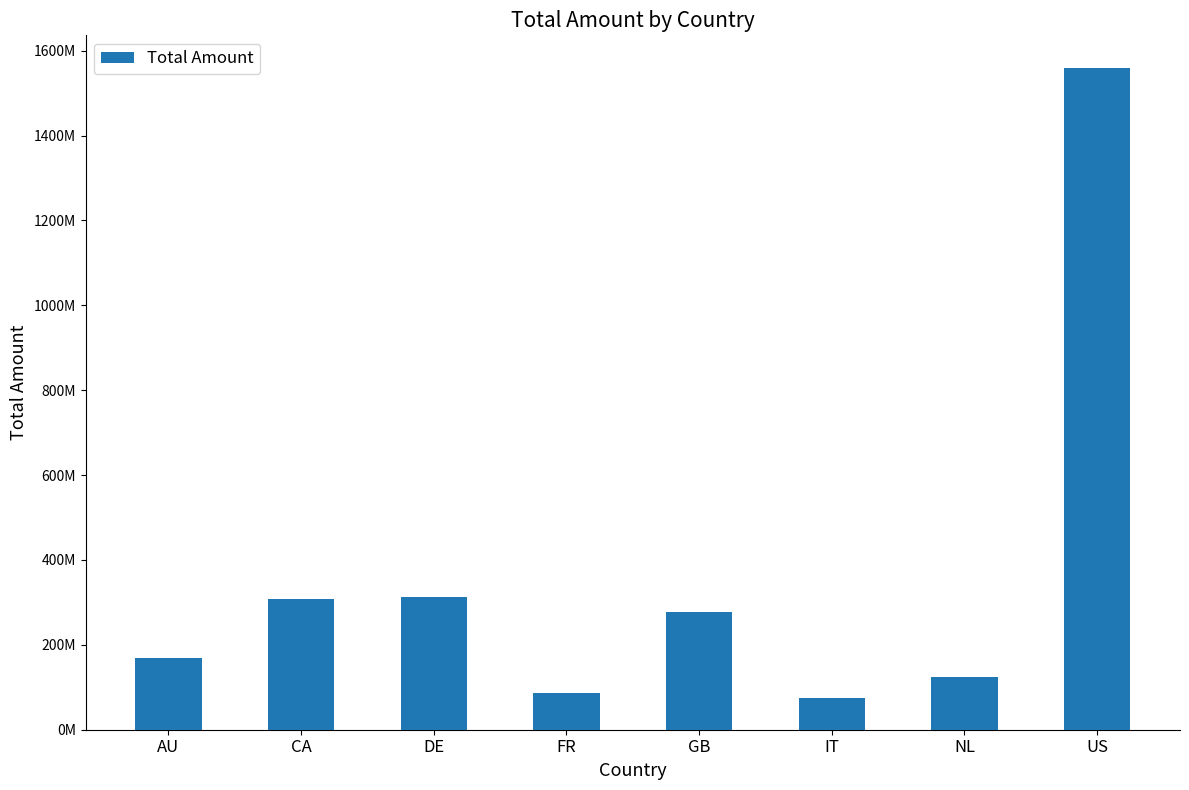

What is the value of the 8th bar from the left?

1558302559.7